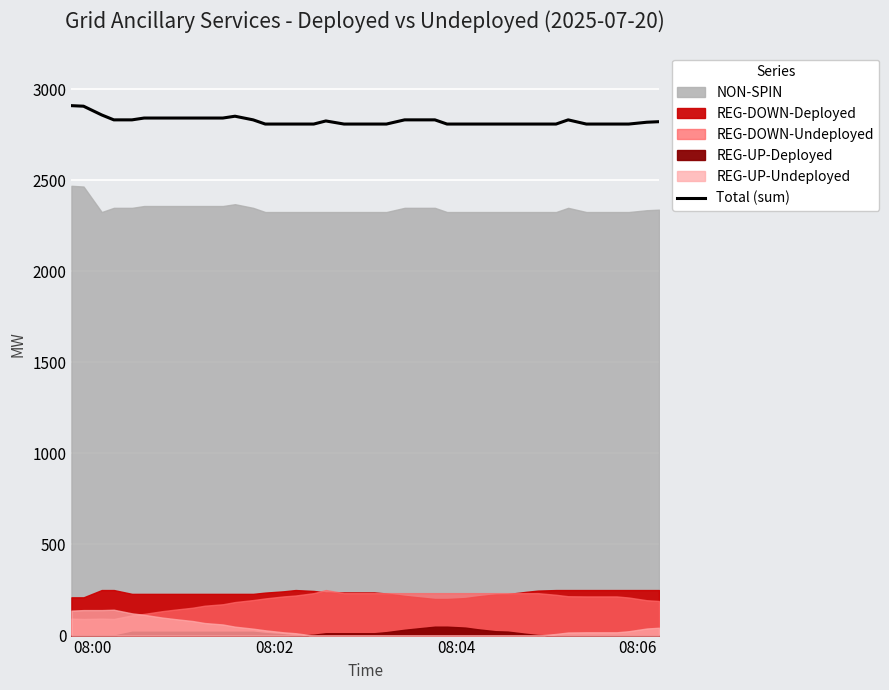

What is the lowest value of the Total (sum) series?

2808